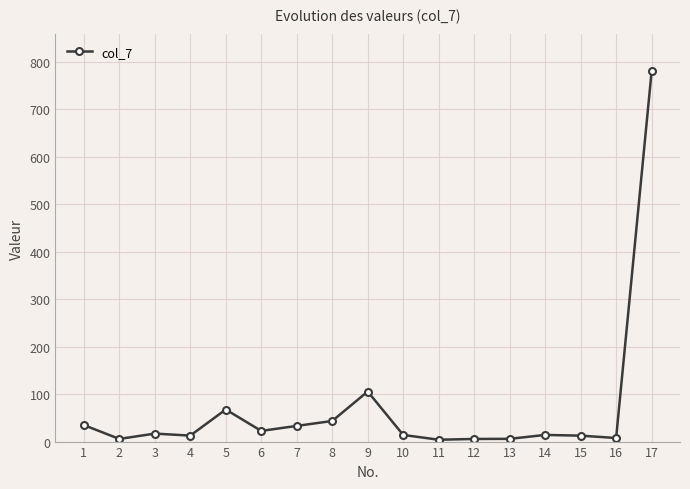

What is the maximum value shown in the chart?

779.1